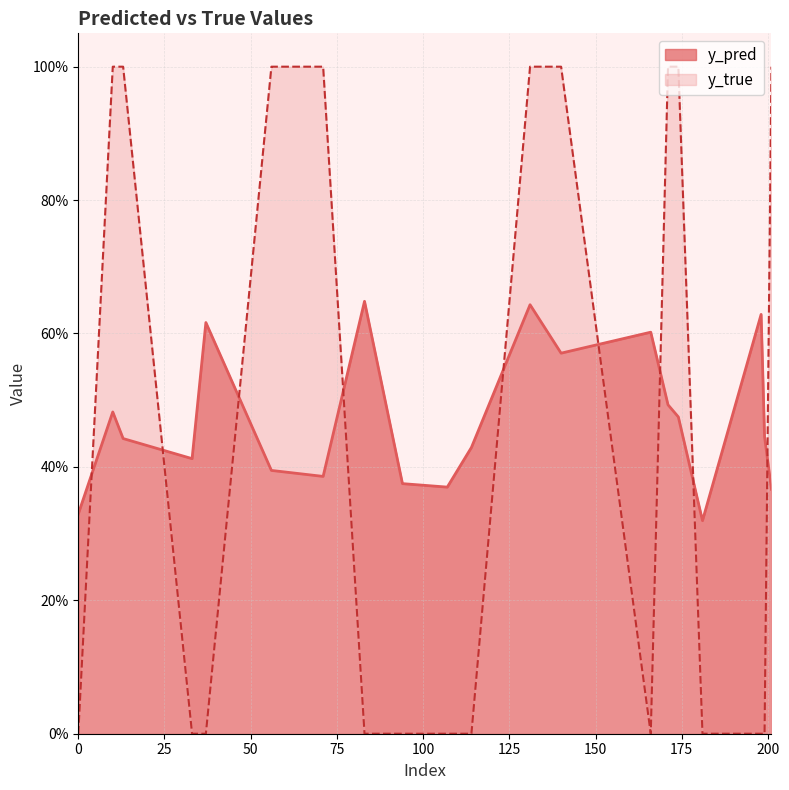

How many y_true values are between 0 and 1?

20